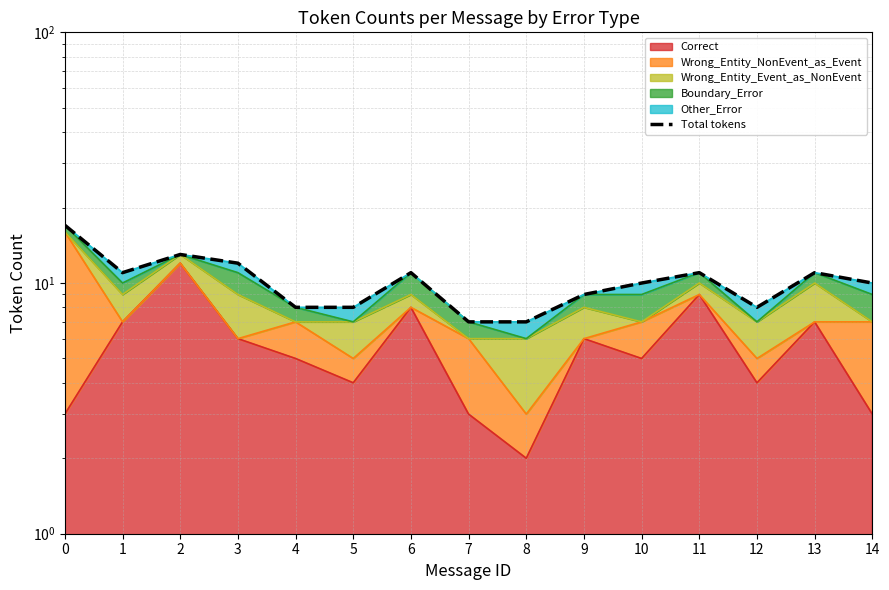

The chart shows a value of 7 at 8. True or false?

True